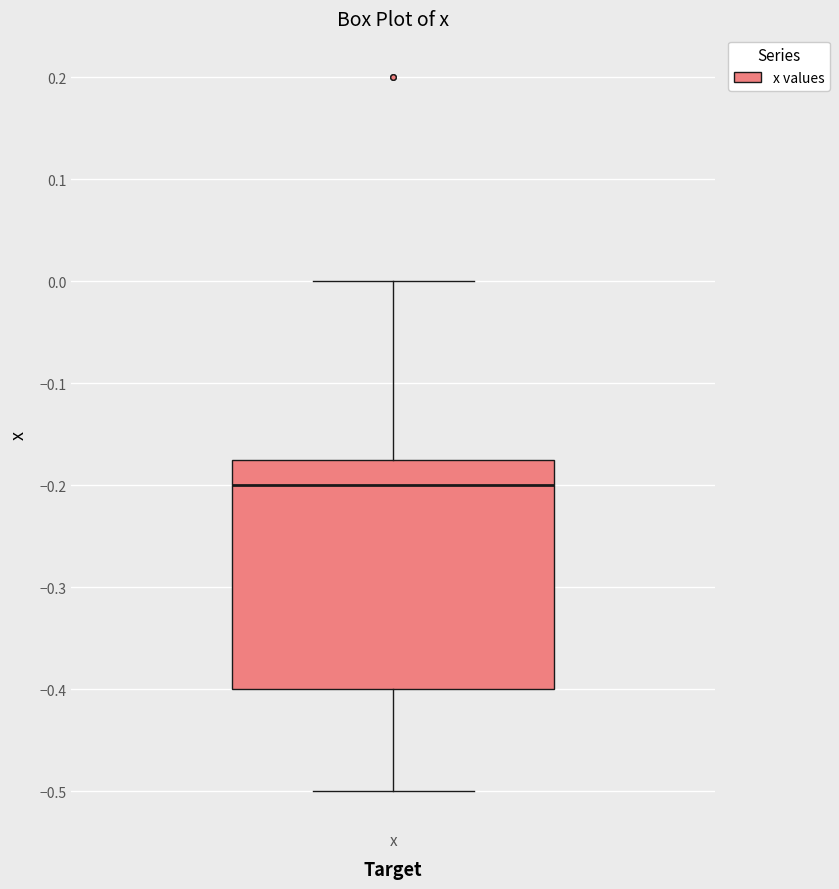

Transcribe this box plot: give where the median line is, the range the box spans, and where the two whiskers end, as read against the y-axis. The values are not printed on the chart, so give them approximately, as read against the axis.

median -0.20, box -0.40 to -0.17, whiskers -0.50 to 0.00